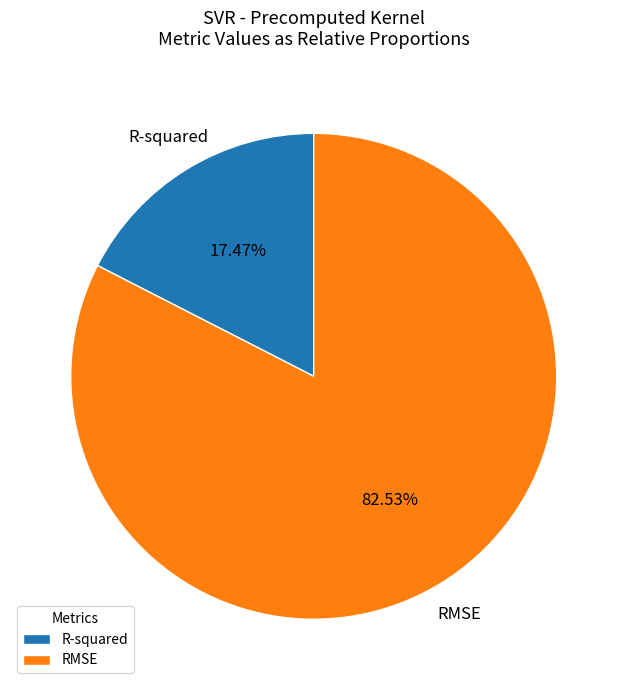

Does RMSE account for over 50% of the chart?

Yes